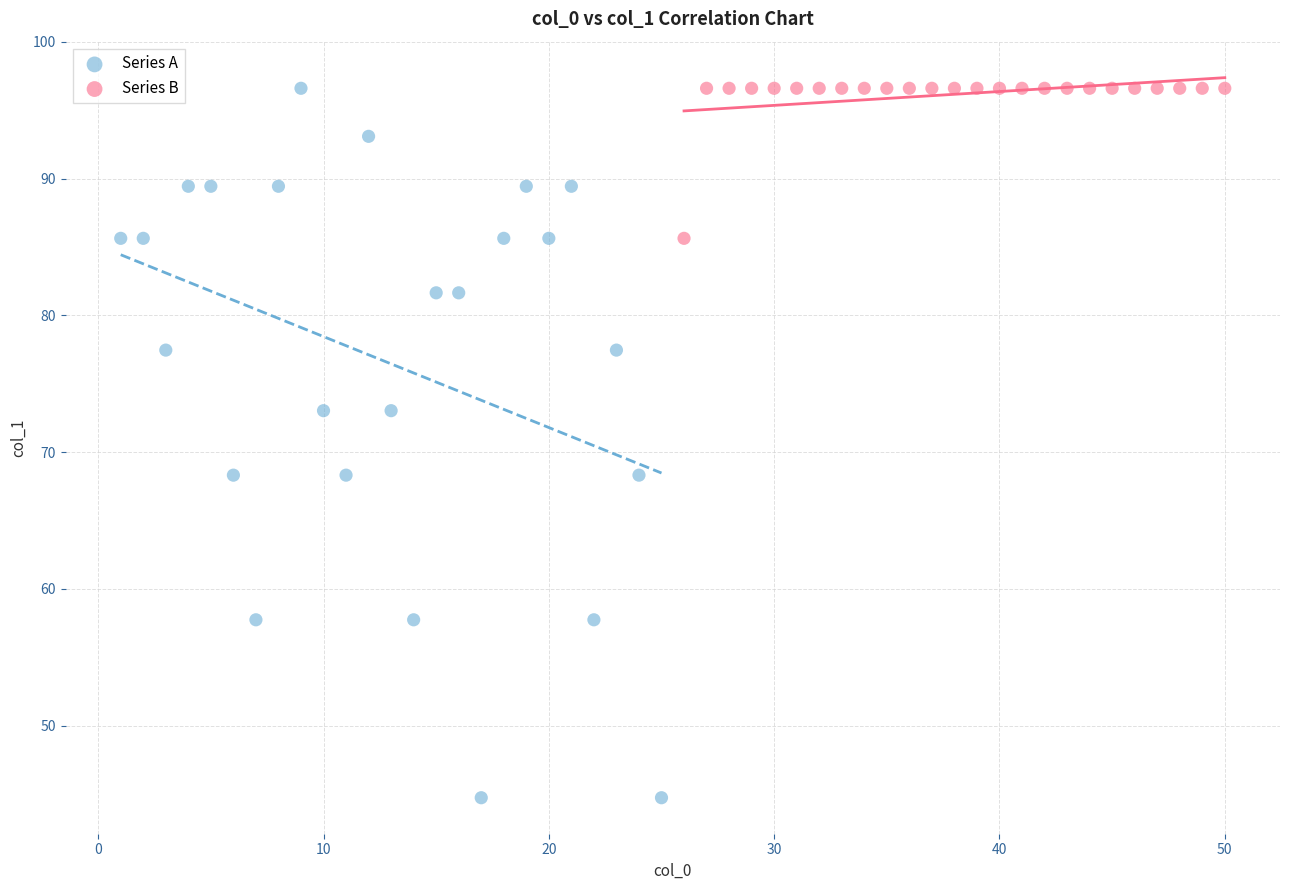

Which series contains the lowest Y value?

Series A